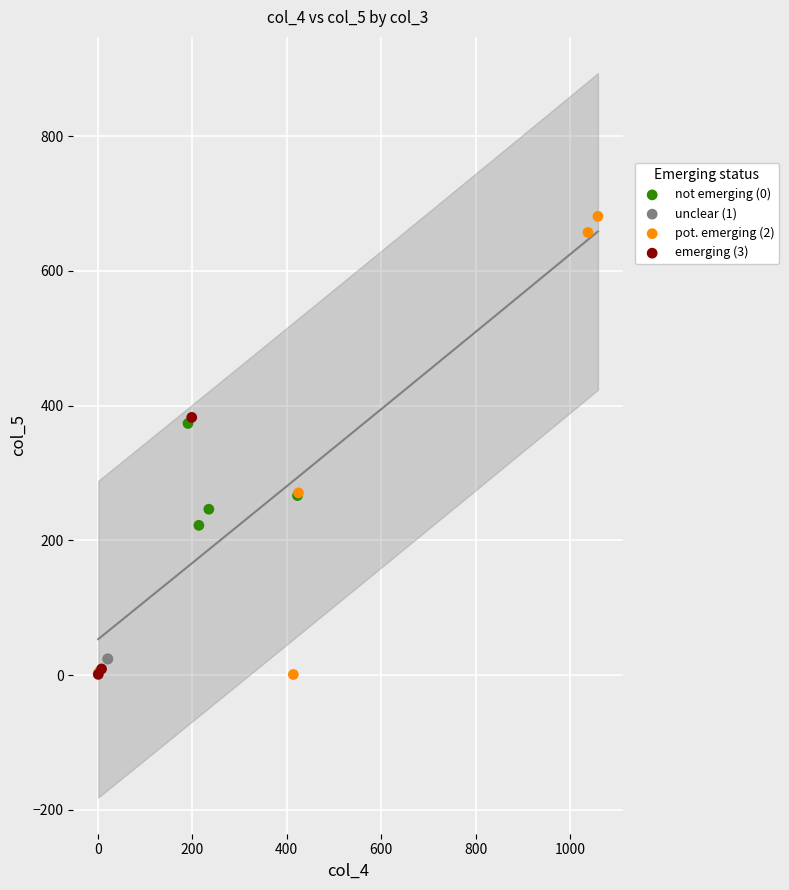

Which series reaches the maximum Y coordinate?

pot. emerging (2)